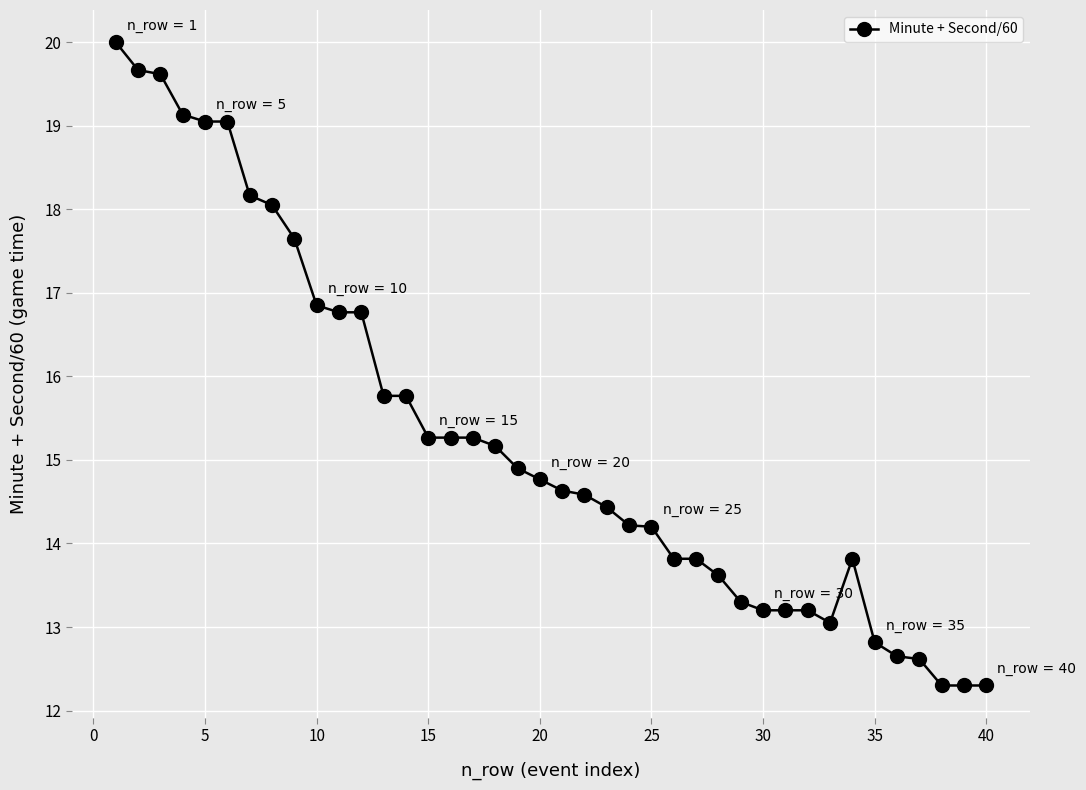

What is the minimum value shown in the chart?

12.3